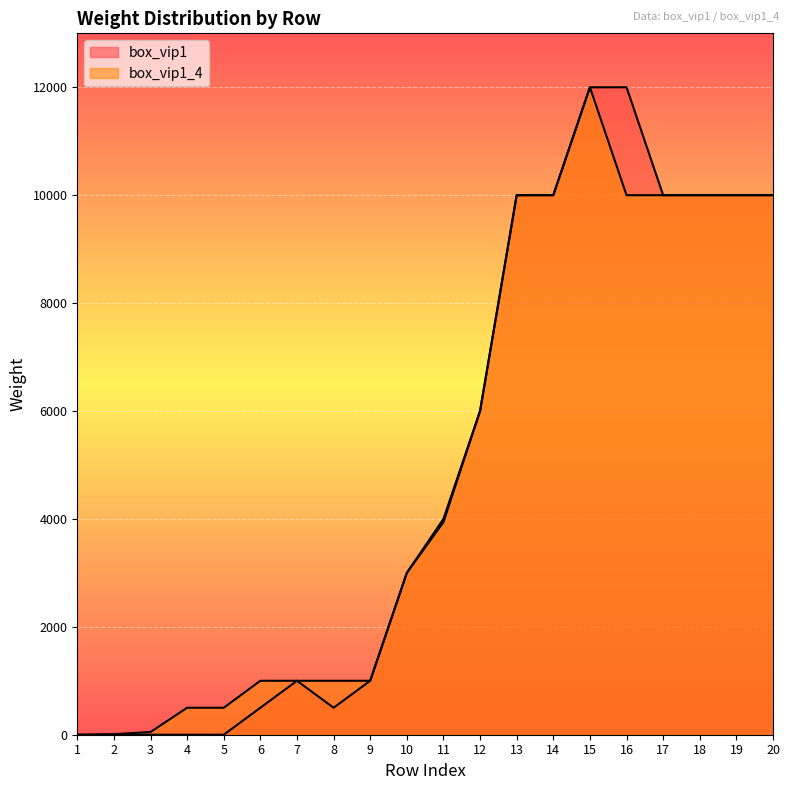

List the series in order of their peak value, highest first.

box_vip1, box_vip1_4